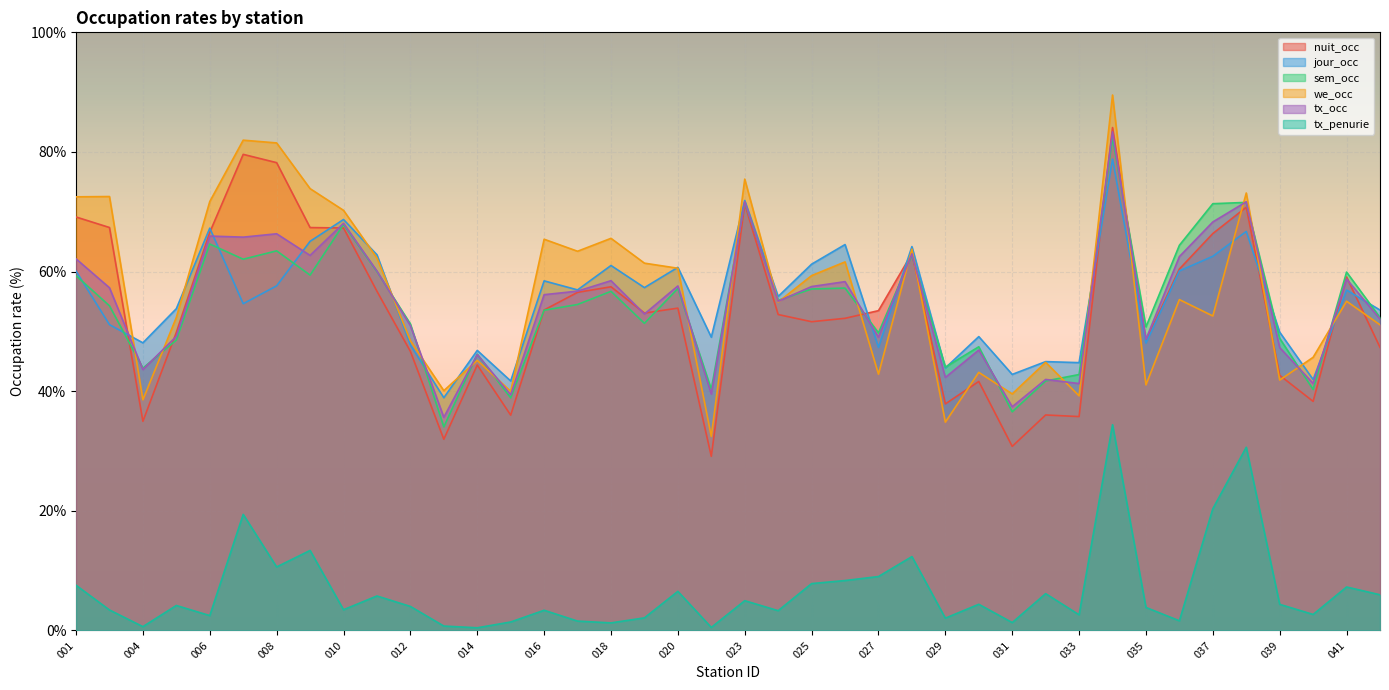

What is the difference between the maximum and second lowest values in the we_occ series?

54.7